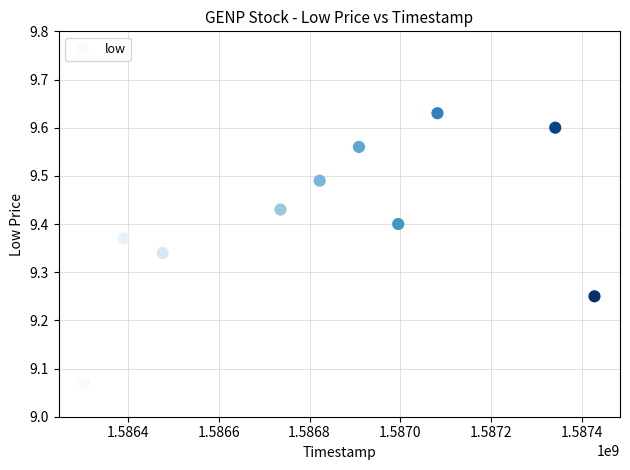

What is the average X value?

1586848320.0